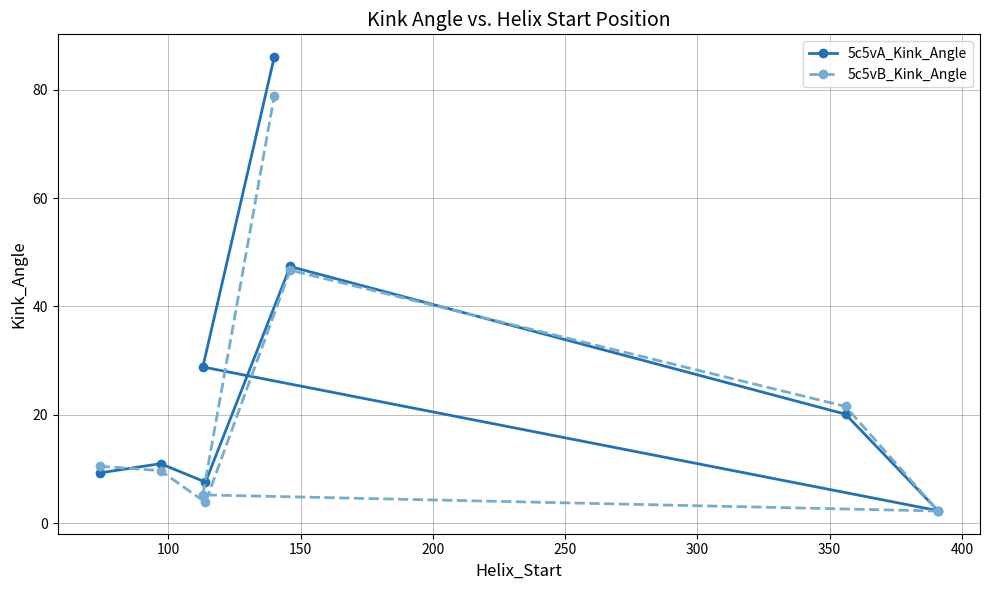

What is the value of the 5c5vB_Kink_Angle point at the 2nd from the left?

9.7